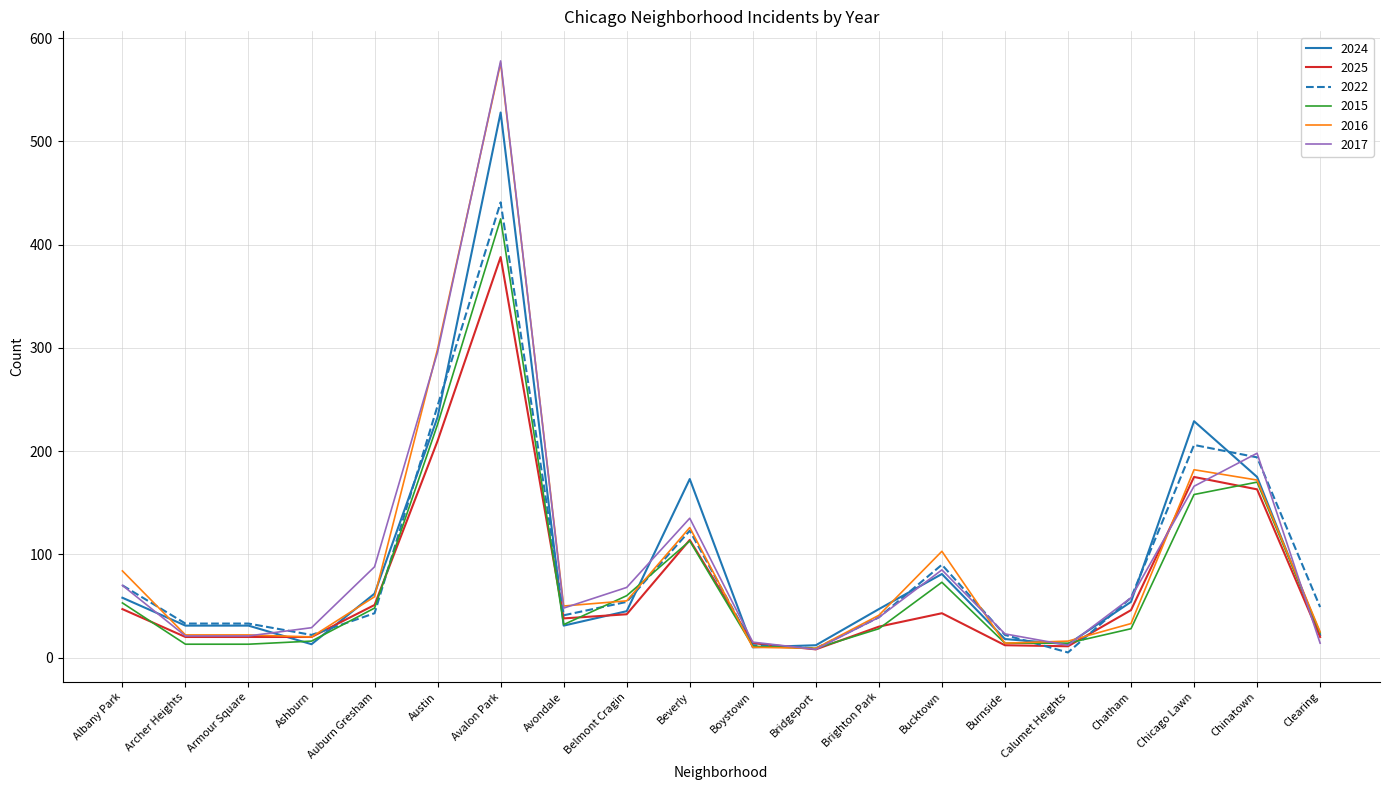

What position from the right is Ashburn?

17